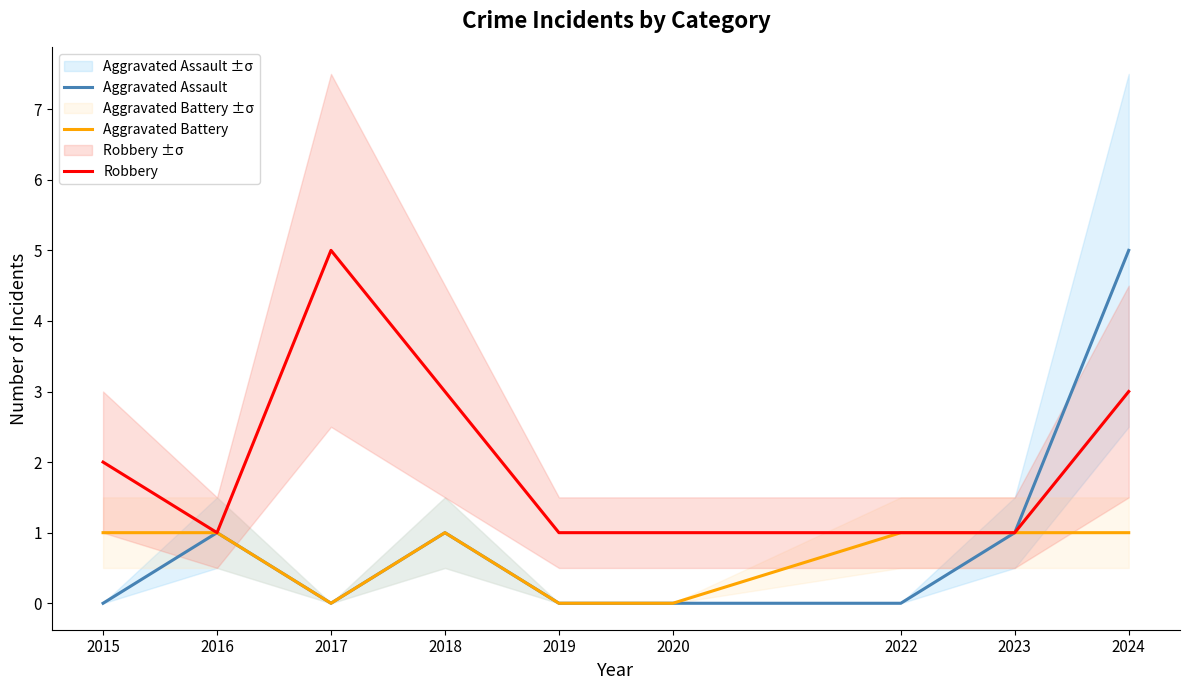

Which category has the lowest value in the Aggravated Battery series?

2017